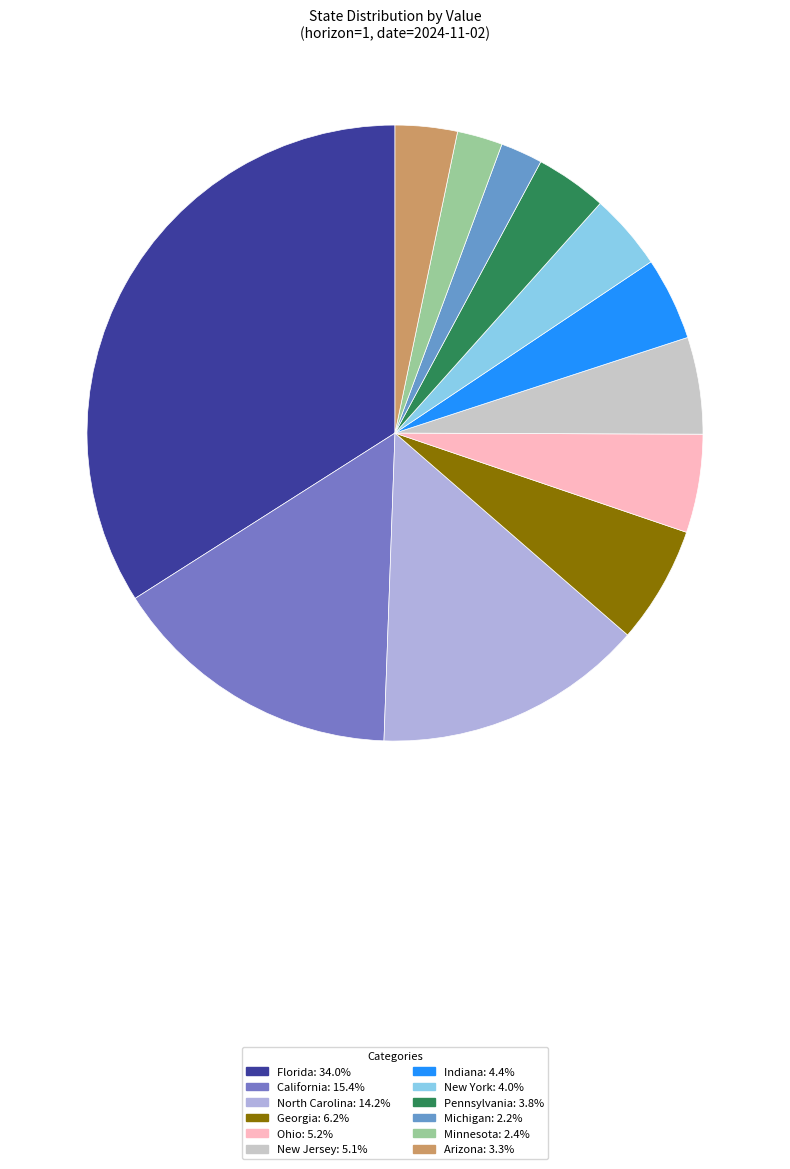

How many slices are in this pie chart?

12